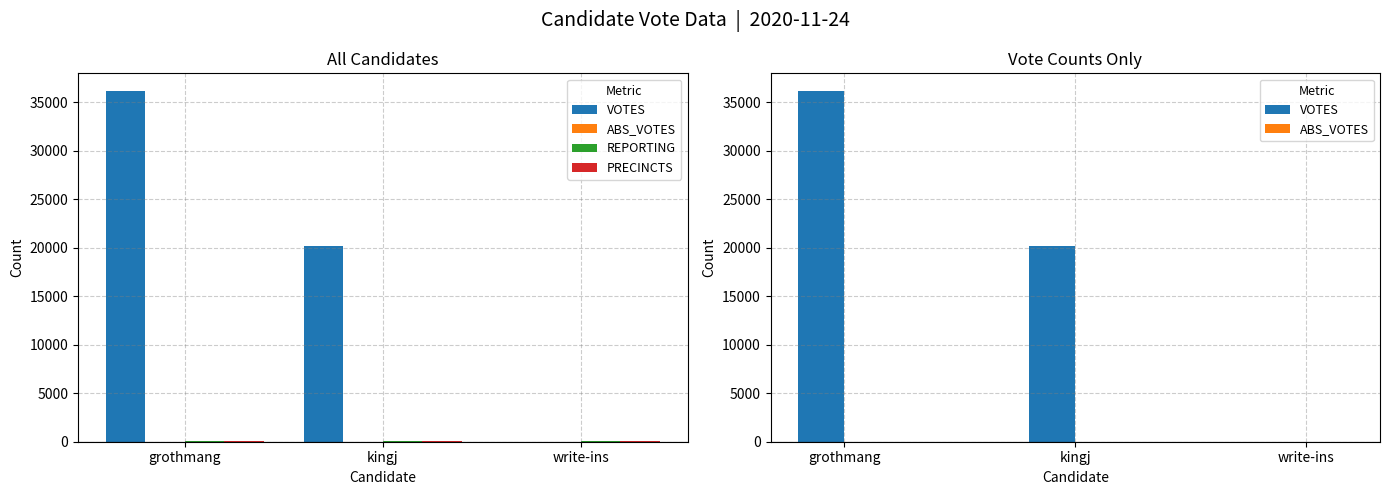

Which has a higher value, kingj or grothmang?

grothmang